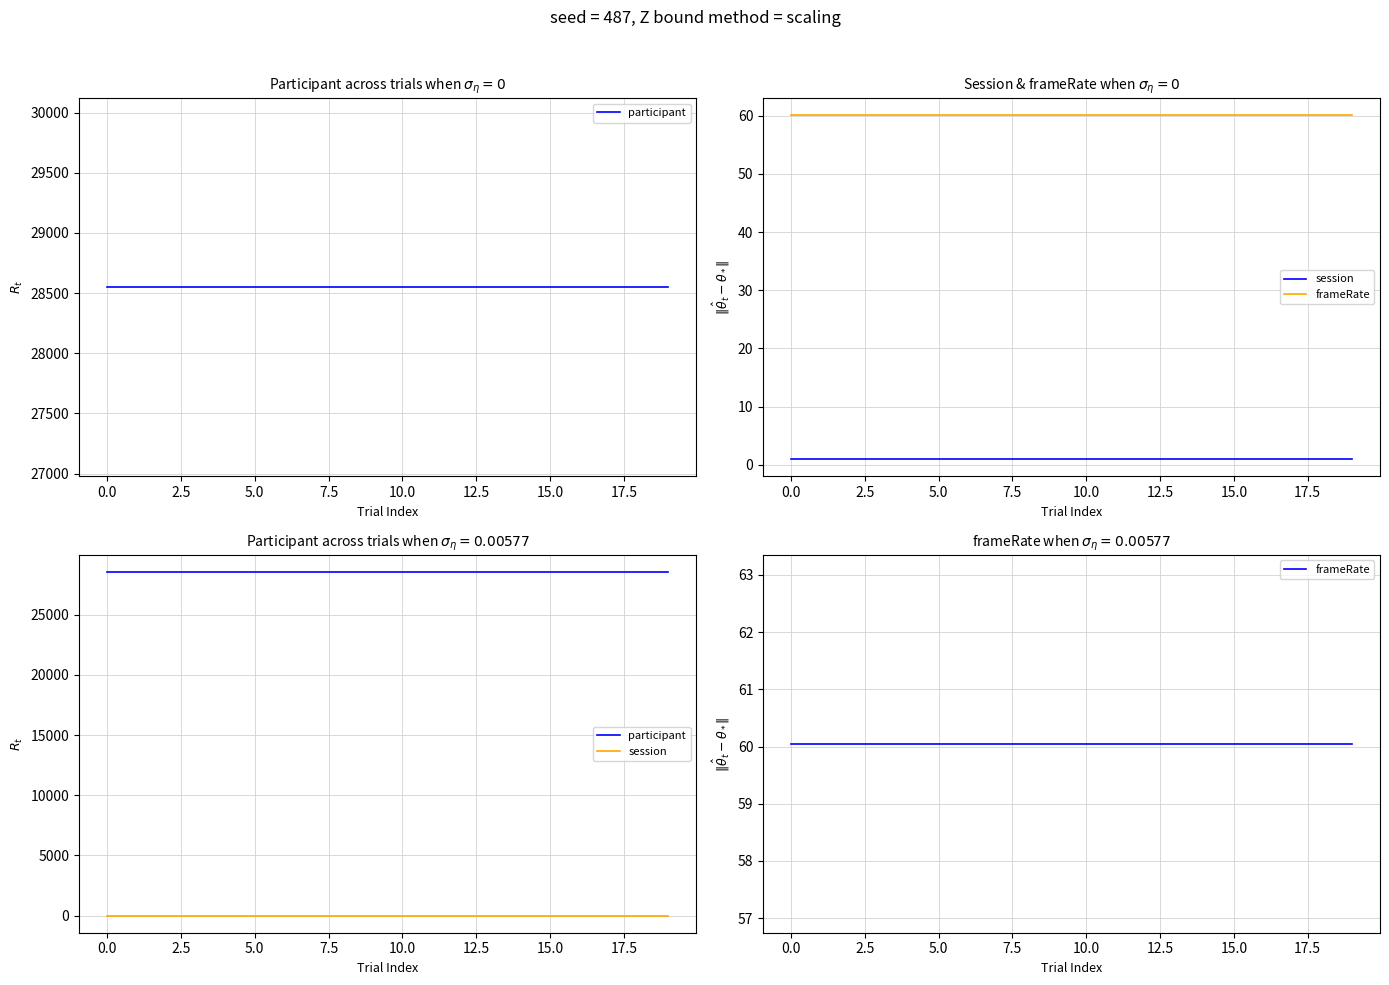

True or false: frameRate and participant cross at least once.

False